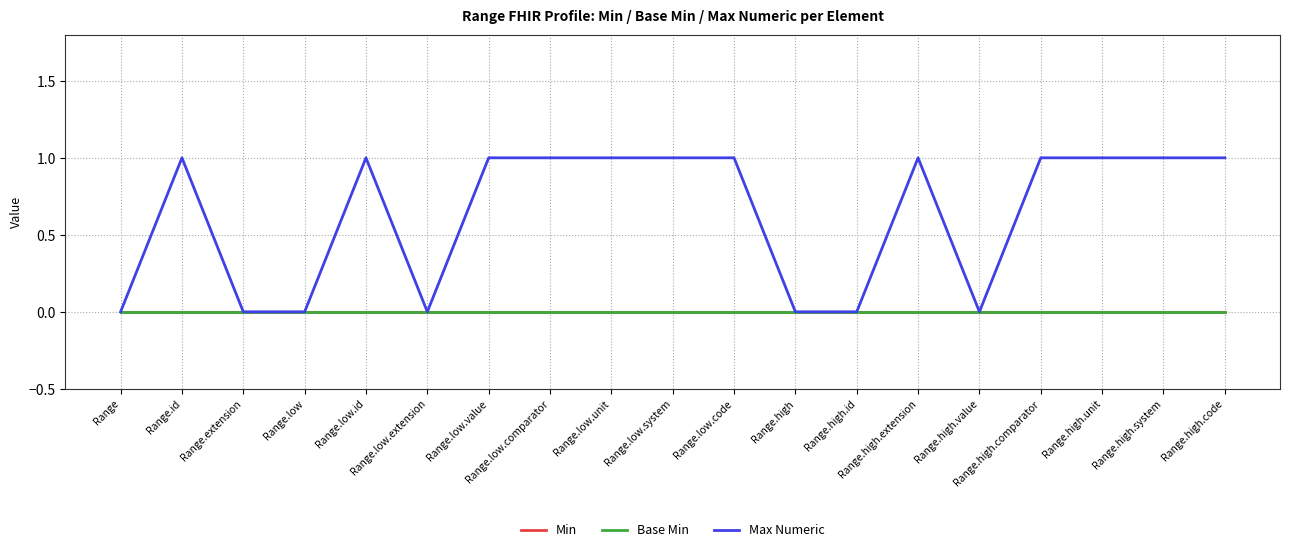

What is the total value across all series at Range.high.code?

1